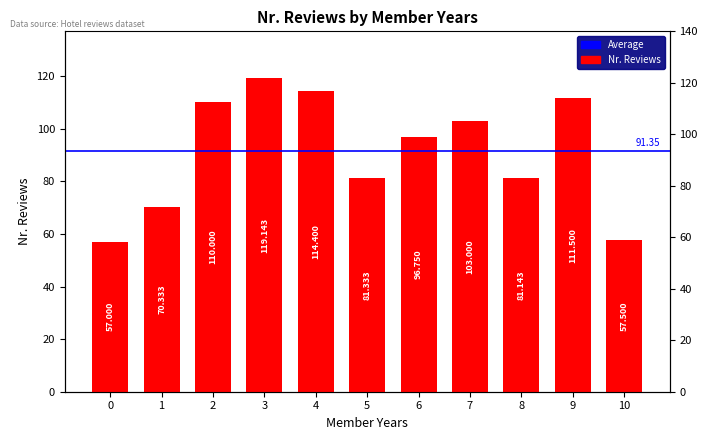

What is the change in value from 6 to 8?

-15.6